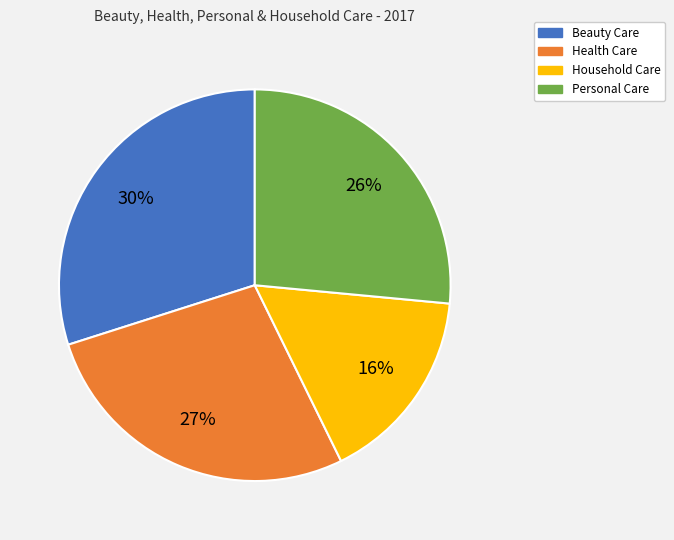

Does Beauty Care account for over 50% of the chart?

No